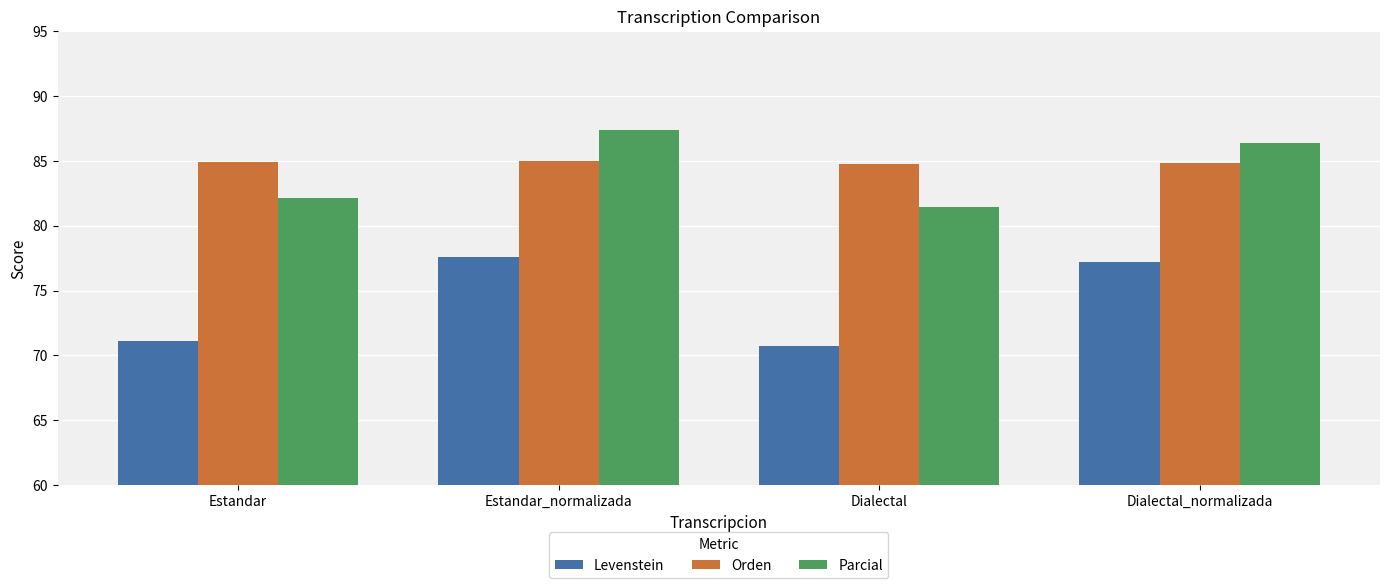

What is the difference between the highest and lowest values at Dialectal?

14.0